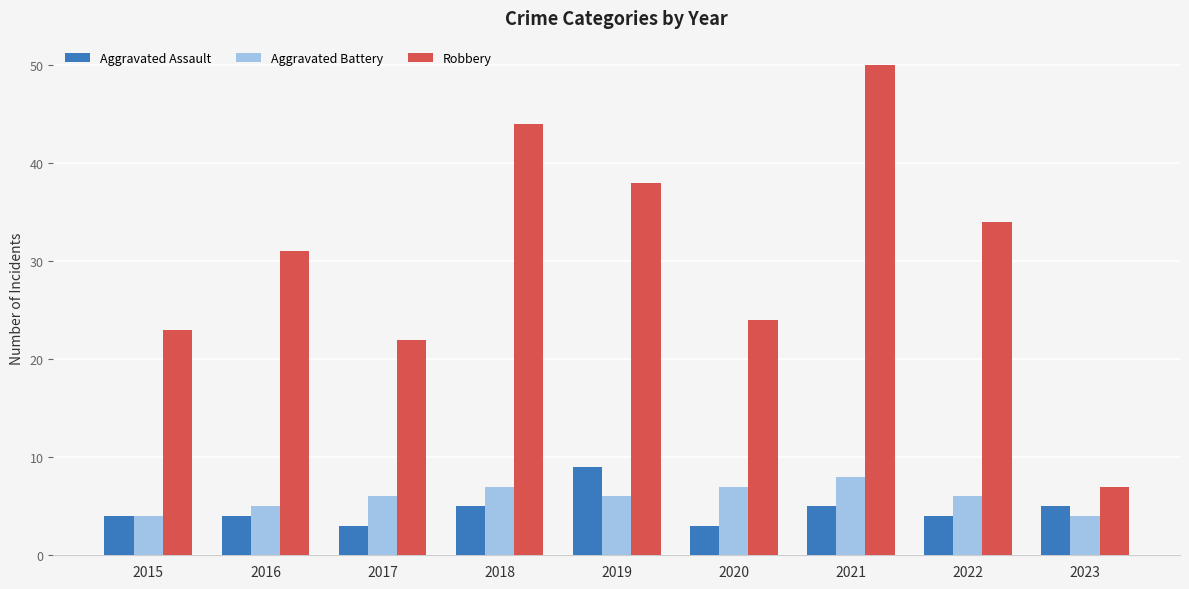

At which label does Aggravated Battery reach its peak?

2021